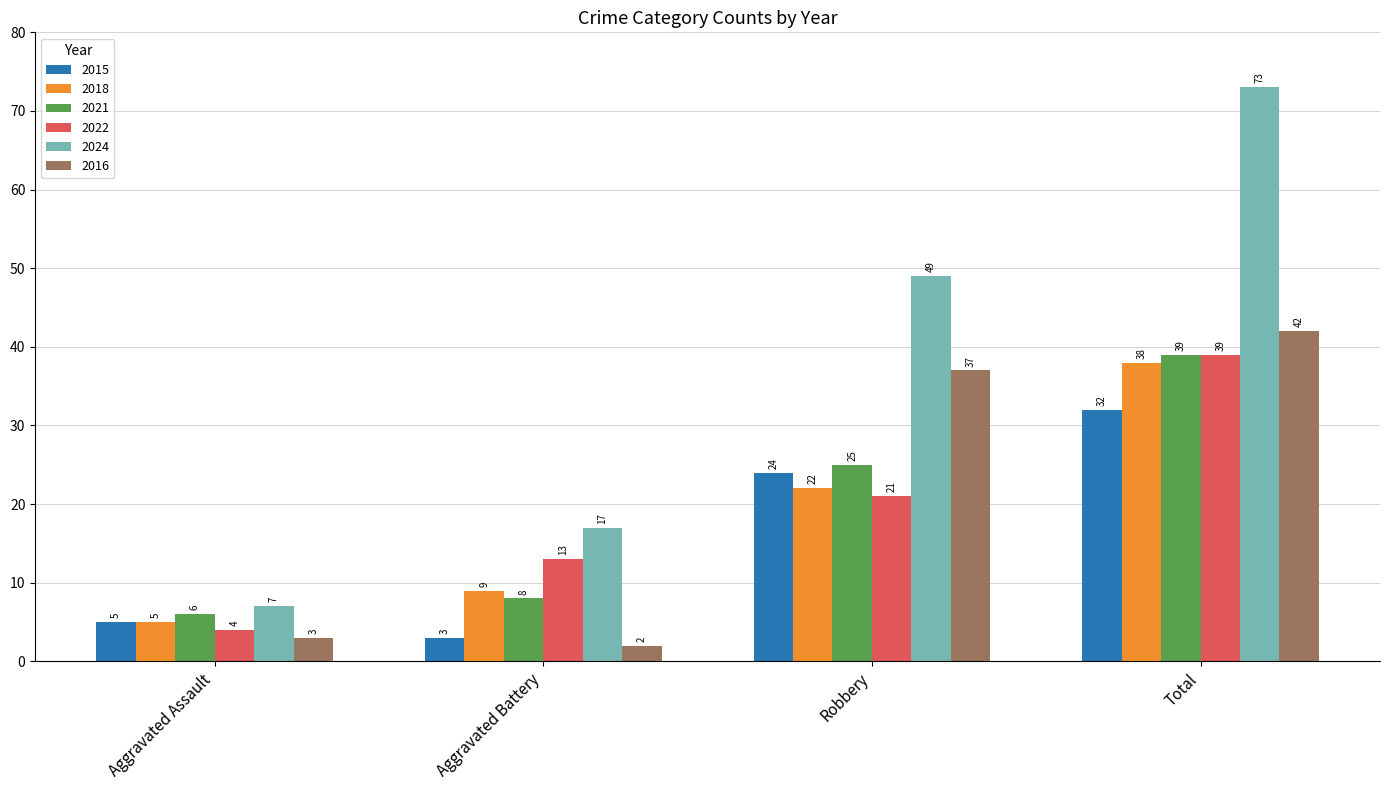

Count the number of categories in the chart.

4